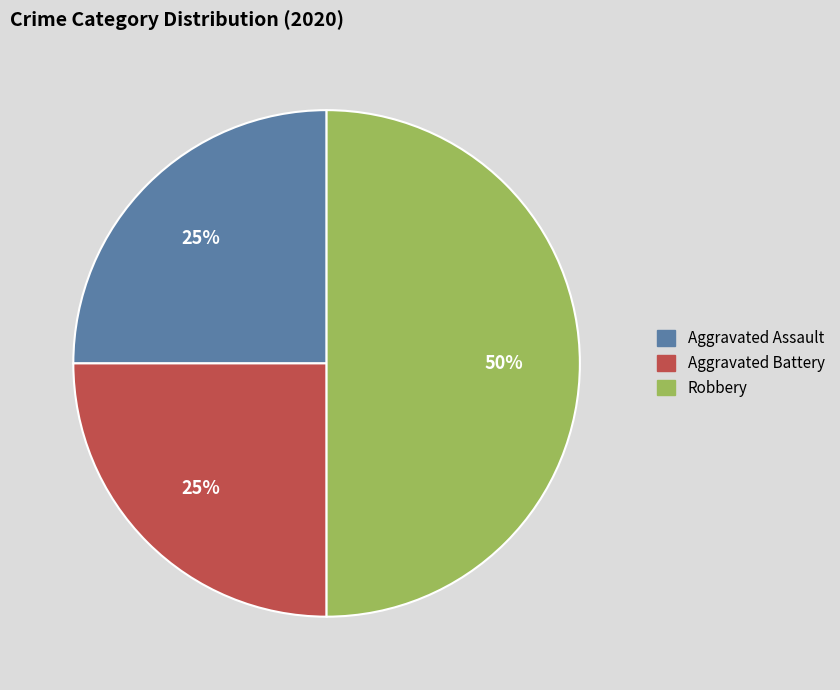

To the nearest percent, what is the difference between the Aggravated Battery and Robbery slice percentages?

25%